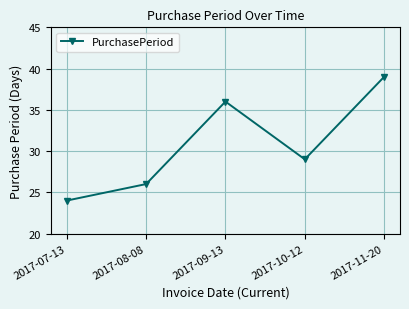

What is the difference between the second highest and minimum values?

12